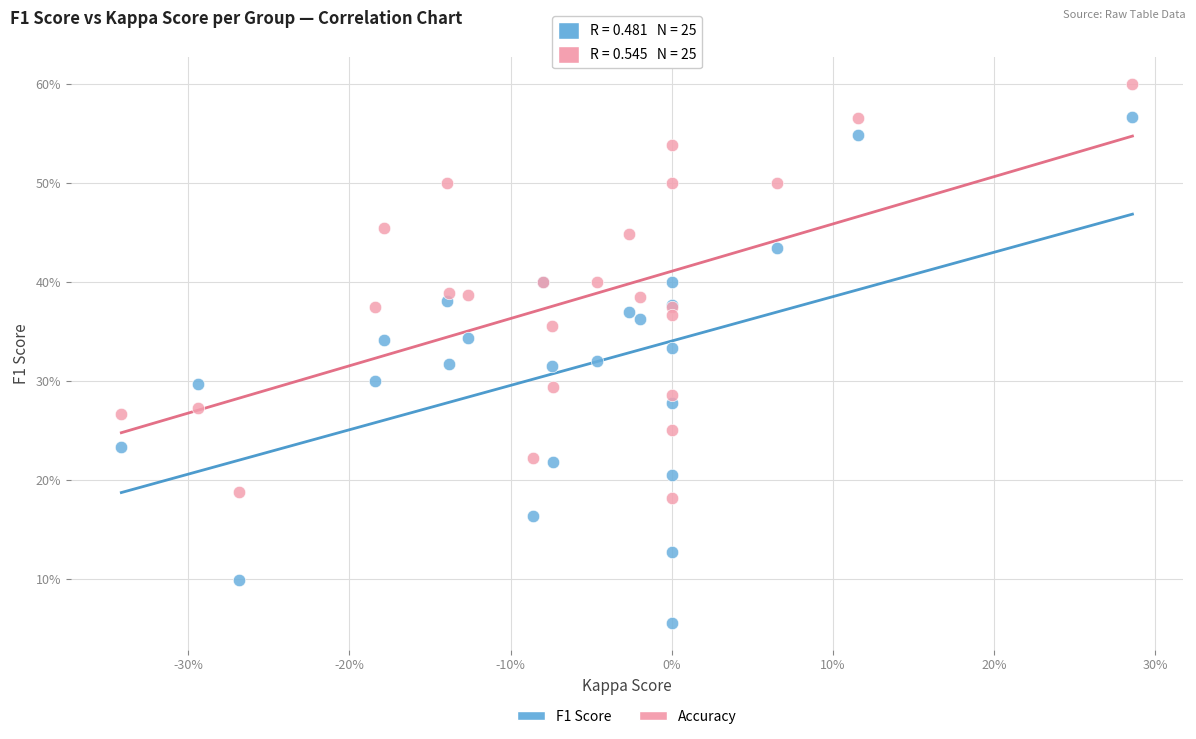

What are all the series names shown in the legend?

F1 Score, Accuracy